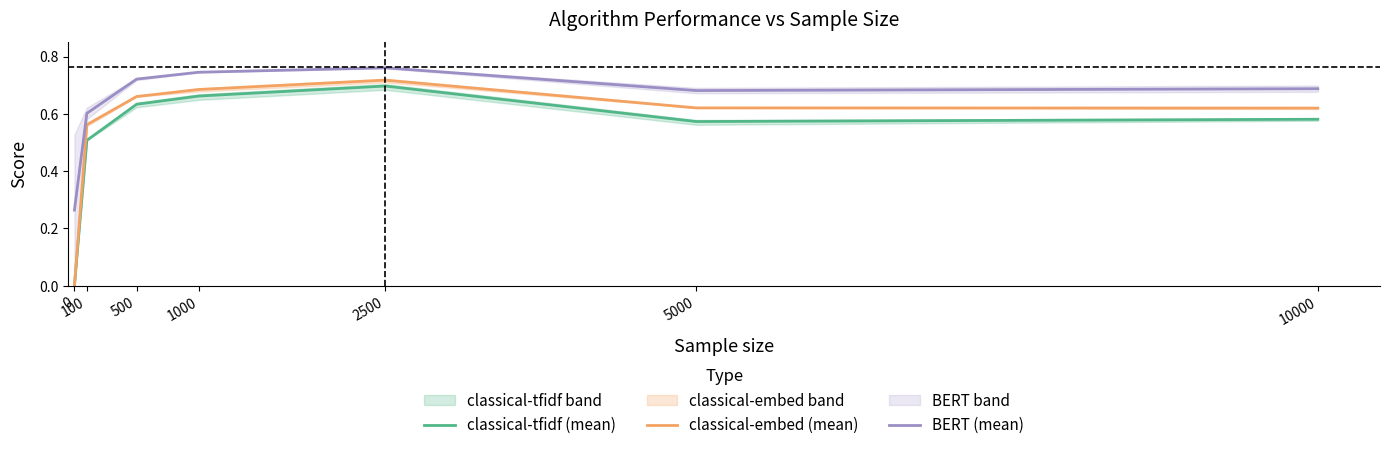

Between 0 and 10000, which series saw the biggest shift?

classical-embed (mean)